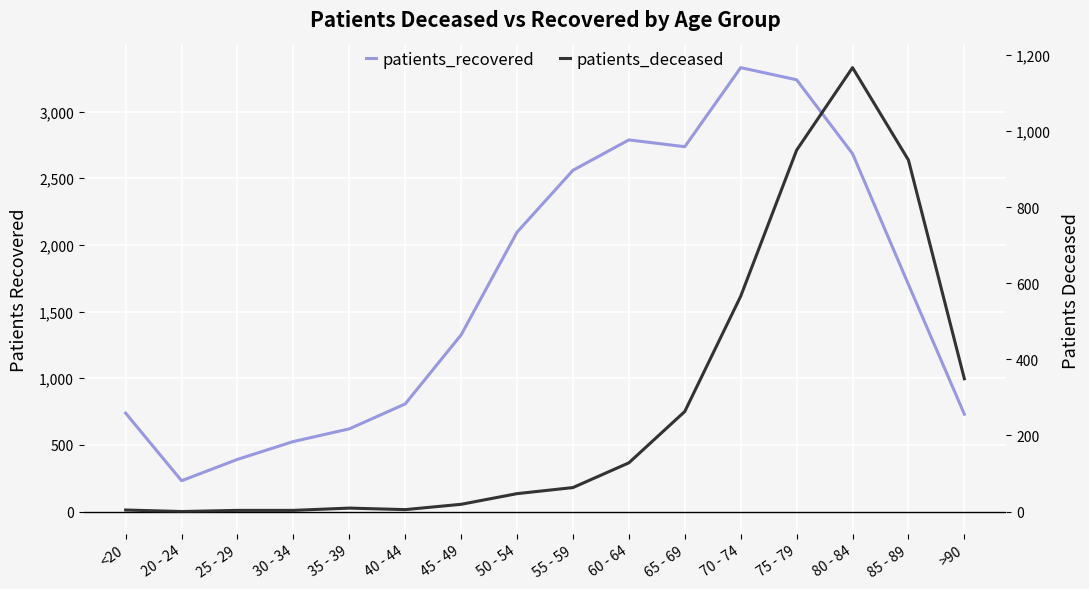

True or false: patients_recovered and patients_deceased cross at least once.

False